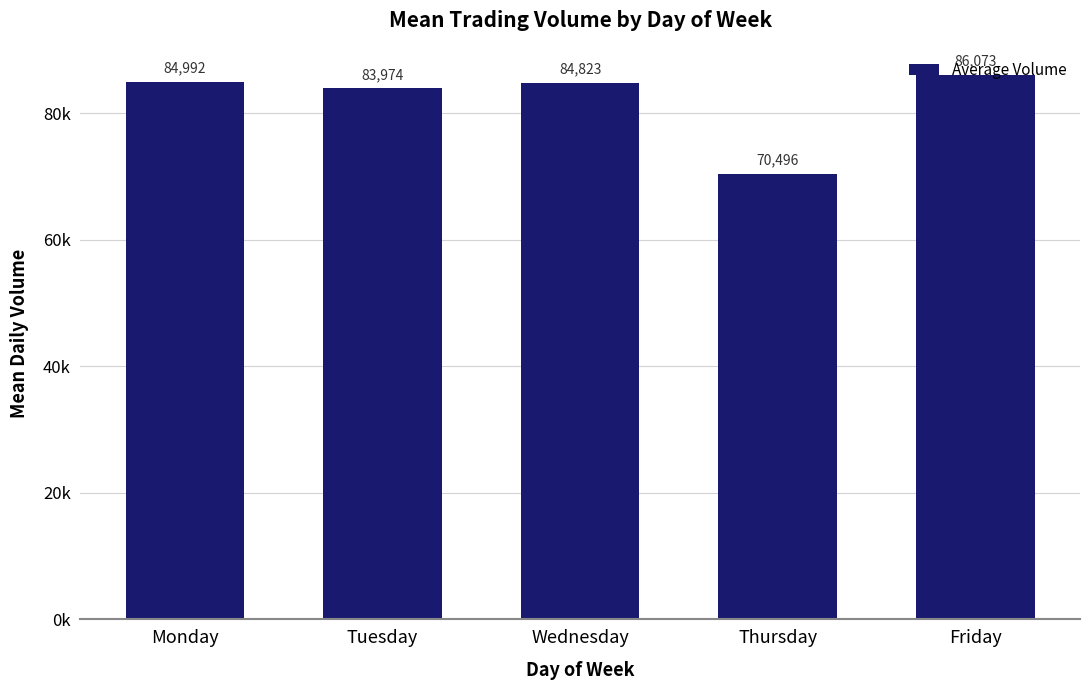

At which category does the chart reach its peak across all series?

Friday